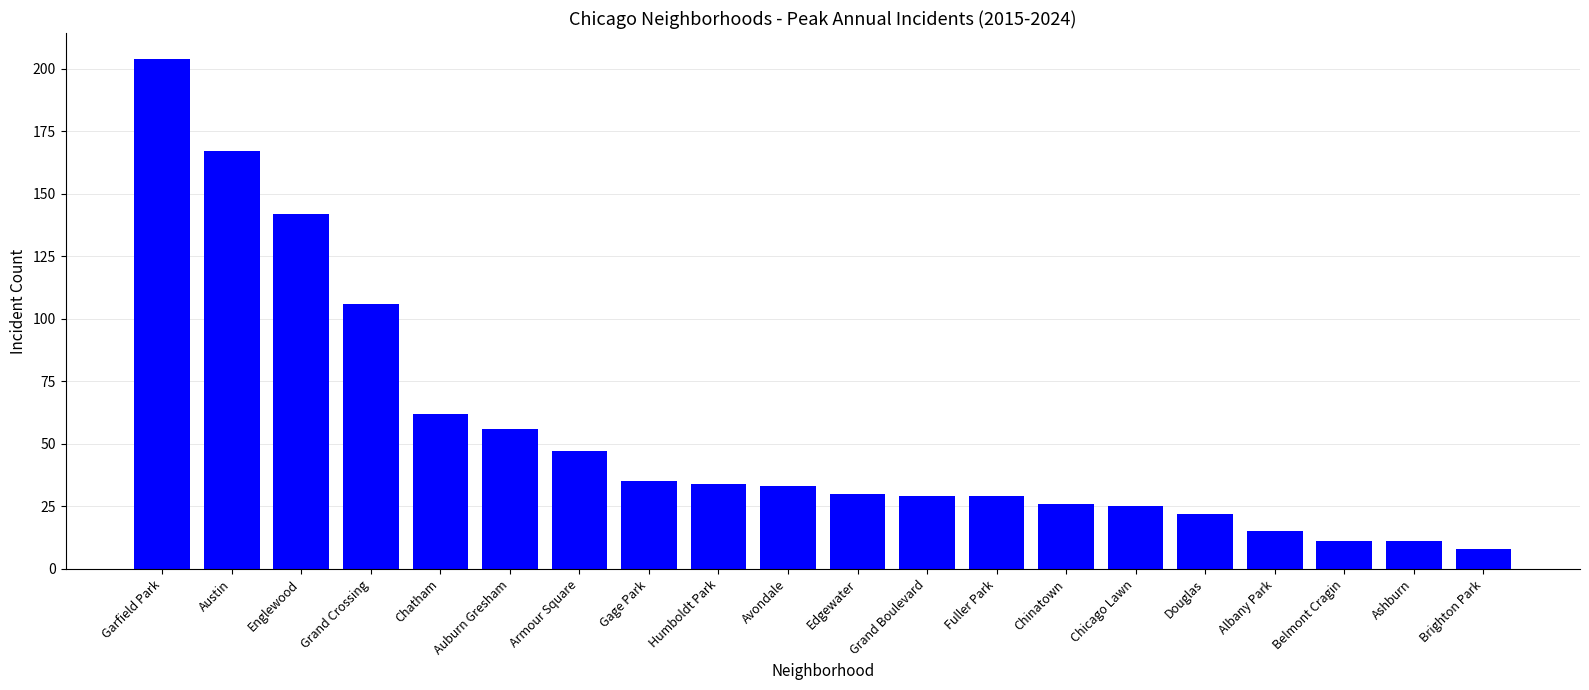

What is the change in value from Avondale to Albany Park?

-18